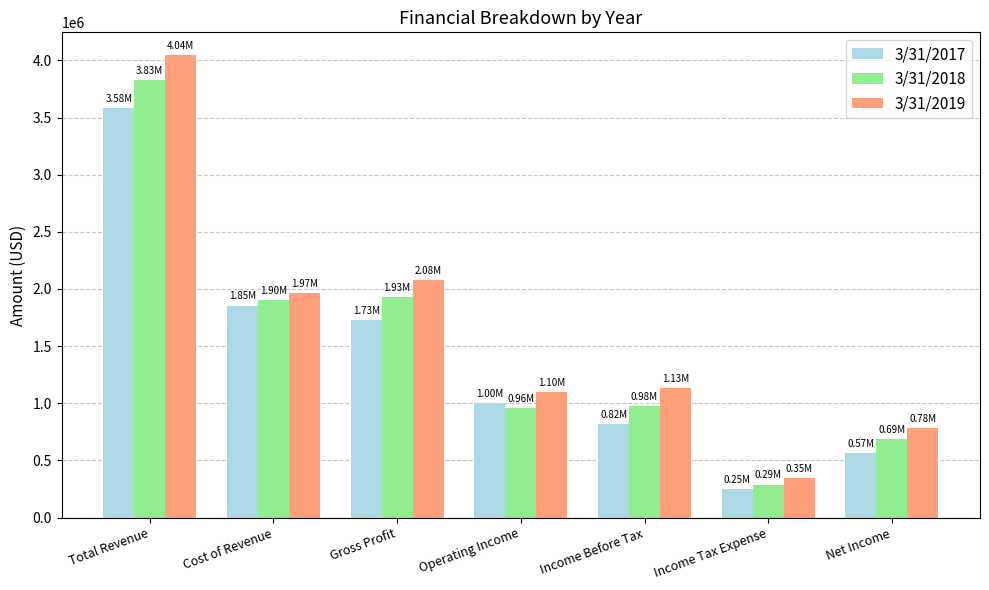

Where is 3/31/2019 nearest to the value 2195080?

Gross Profit